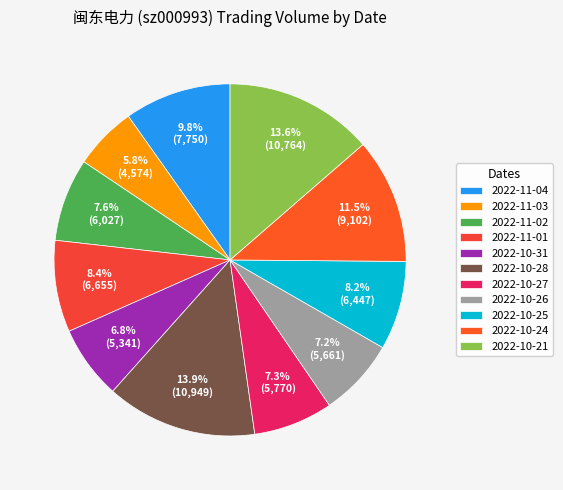

Combined, do 2022-10-28 and 2022-10-27 account for over 50%?

No